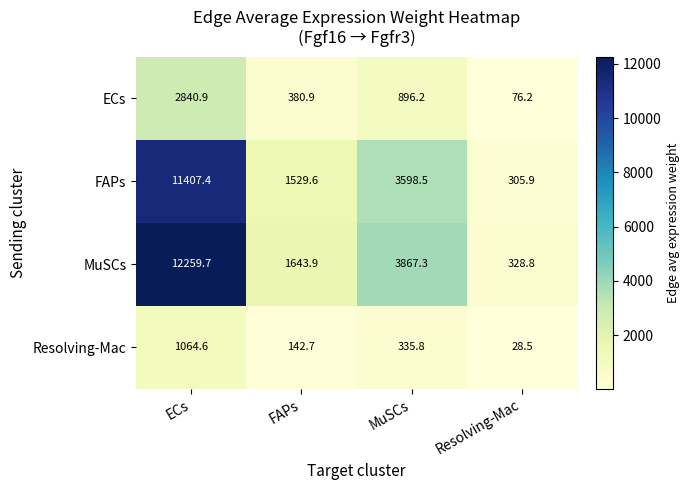

What is the spread (max minus min) of values at Resolving-Mac?

300.3